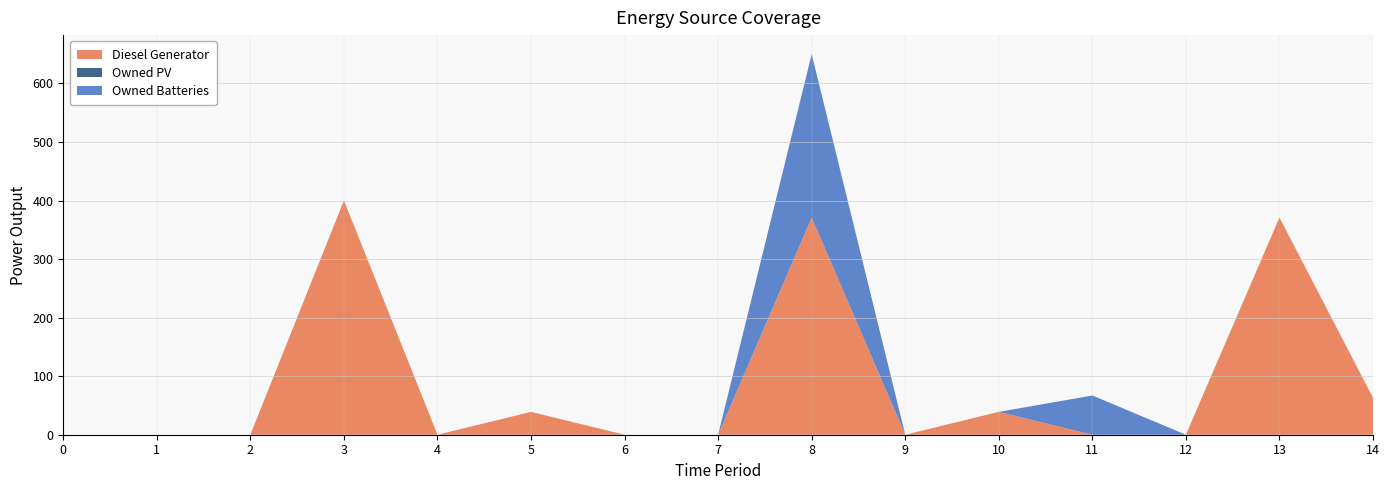

Reading left to right, transcribe all the data shown in this chart.

Diesel Generator: 0.0	0.0	0.0	400.0	0.0	39.0	0.0	0.0	371.0	0.0	39.0	0.0	0.0	371.0	63.0
Owned PV: 0.0	0.0	0.0	0.0	0.0	0.0	0.0	0.0	0.0	0.0	0.0	0.0	0.0	0.0	0.0
Owned Batteries: 0.0	0.0	0.0	0.0	0.0	0.0	0.0	0.0	279.0	0.0	0.0	67.0	0.0	0.0	0.0